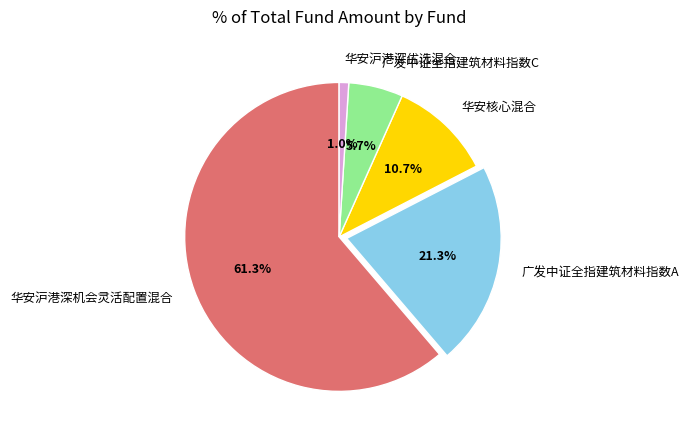

How many segments does this pie chart have?

5